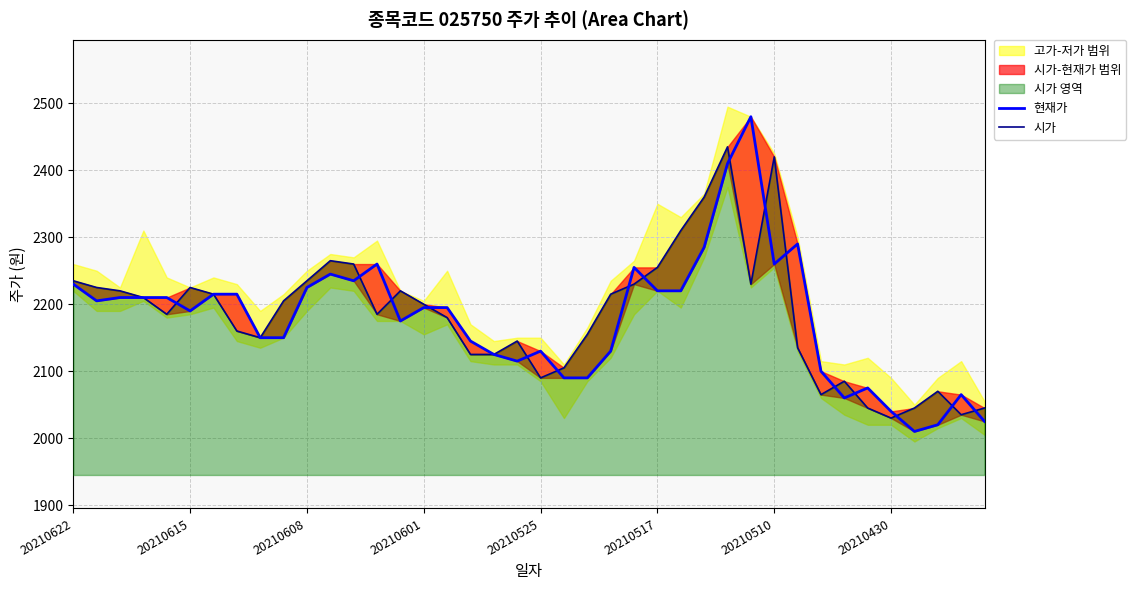

Reading left to right, list all the values displayed in this chart.

현재가: 2230	2205	2210	2210	2210	2190	2215	2215	2150	2150	2225	2245	2235	2260	2175	2195	2195	2145	2125	2115	2130	2090	2090	2130	2255	2220	2220	2285	2410	2480	2260	2290	2100	2060	2075	2040	2010	2020	2065	2025
시가: 2235	2225	2220	2210	2185	2225	2215	2160	2150	2205	2235	2265	2260	2185	2220	2200	2180	2125	2125	2145	2090	2105	2155	2215	2230	2255	2310	2360	2435	2230	2420	2135	2065	2085	2045	2030	2045	2070	2035	2045